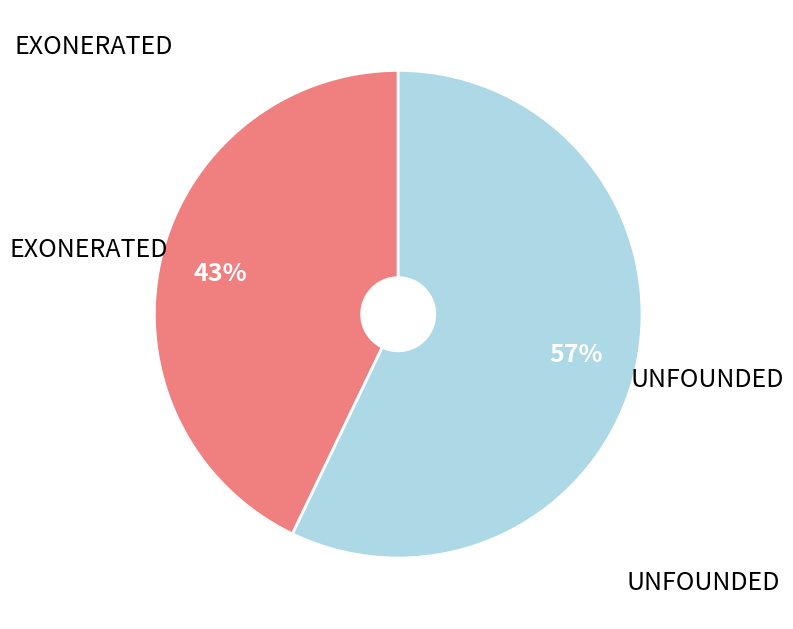

Count the number of slices in the pie.

2